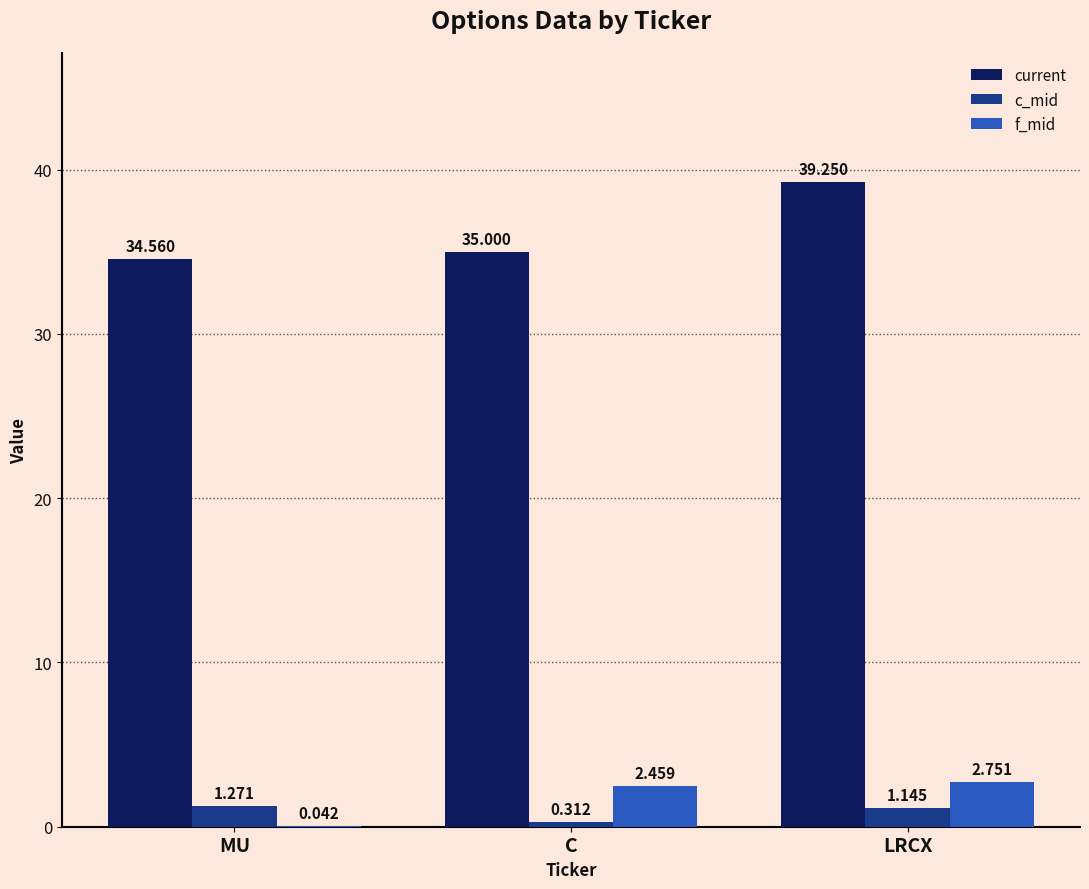

How many groups of bars are there?

3